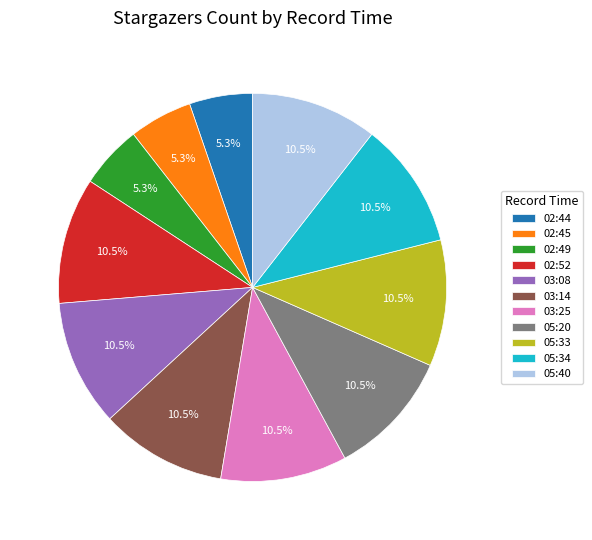

How many slices are in this pie chart?

11